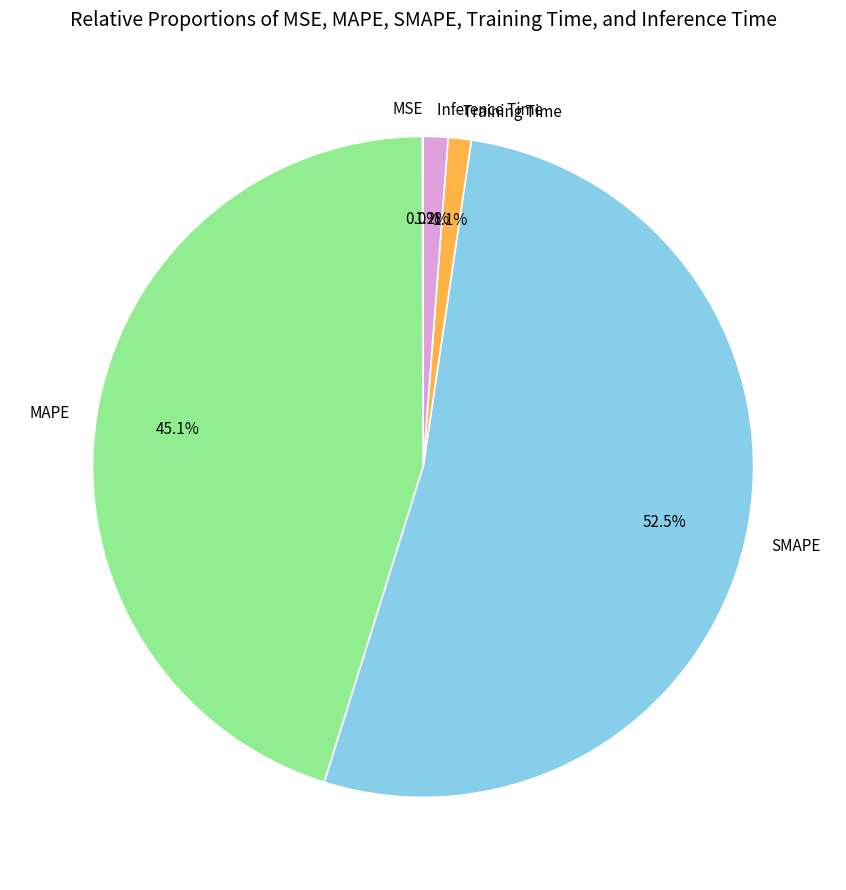

Which category accounts for the majority?

SMAPE